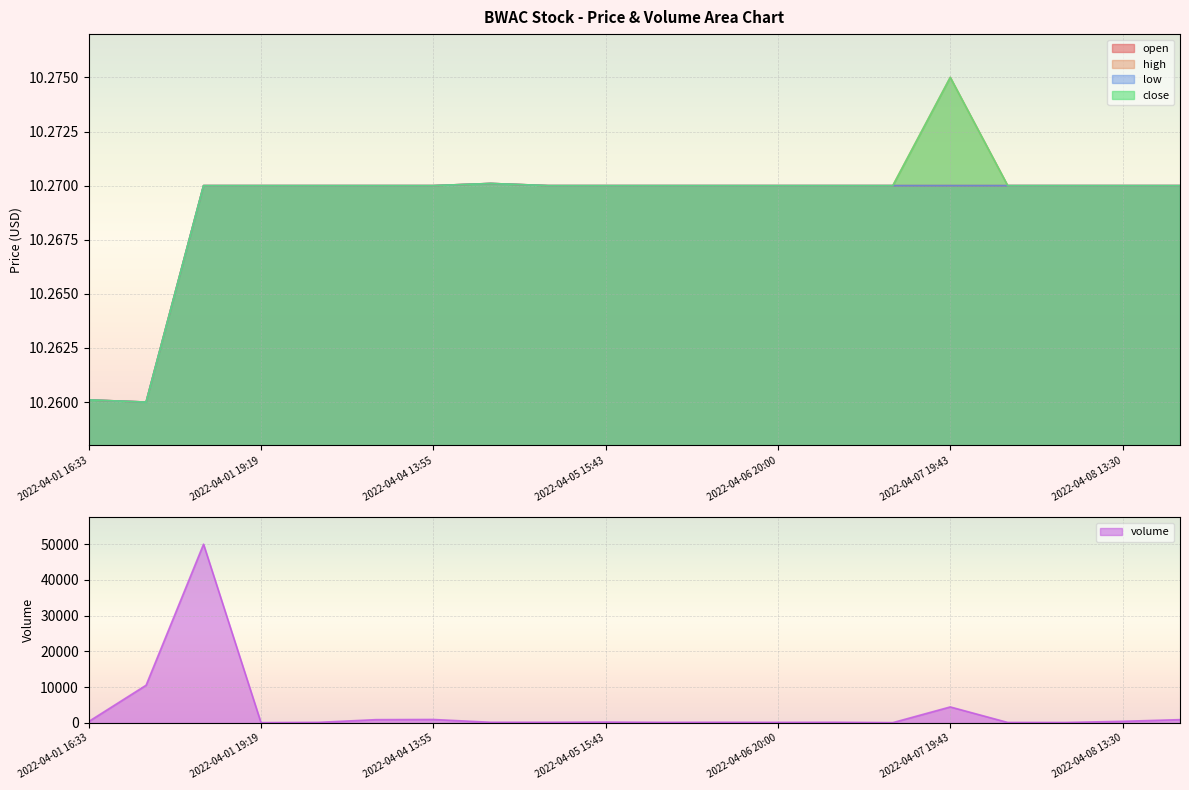

Which series has the widest spread of values?

volume